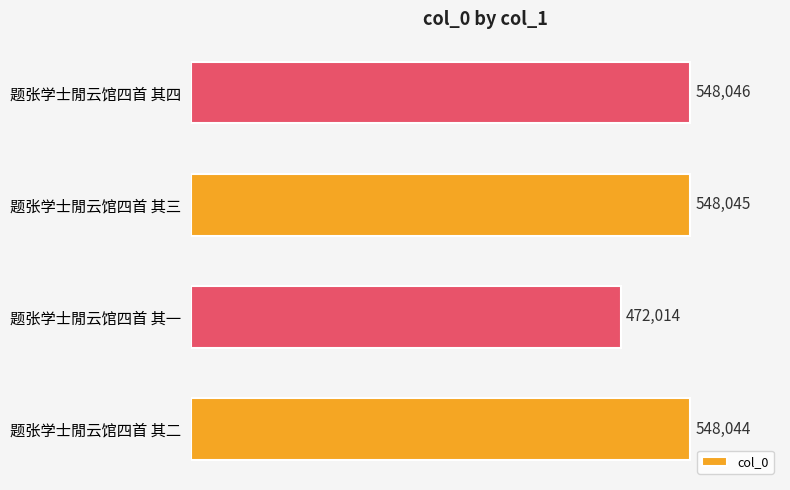

The value at 题张学士閒云馆四首 其二 is 548044. True or false?

True